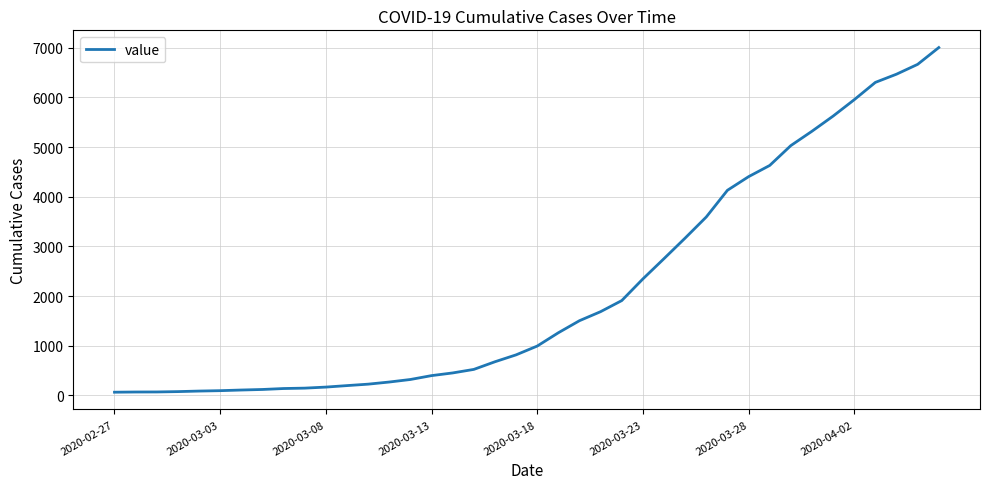

What is the greatest value displayed?

7004